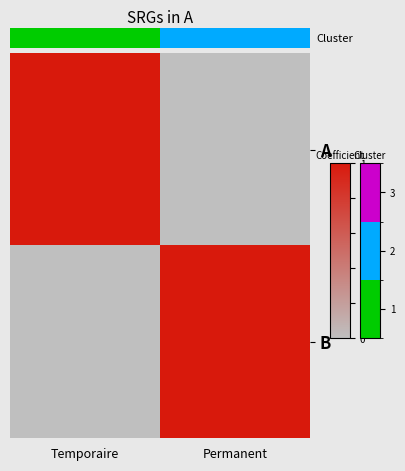

At how many categories does at least one series exceed 0?

2